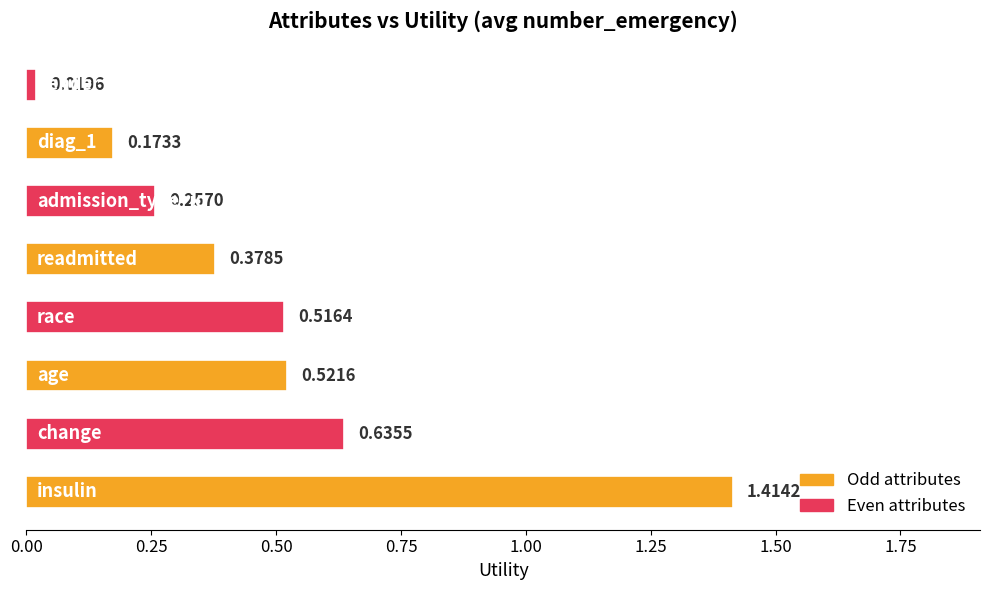

What is the sum of all values?

3.9